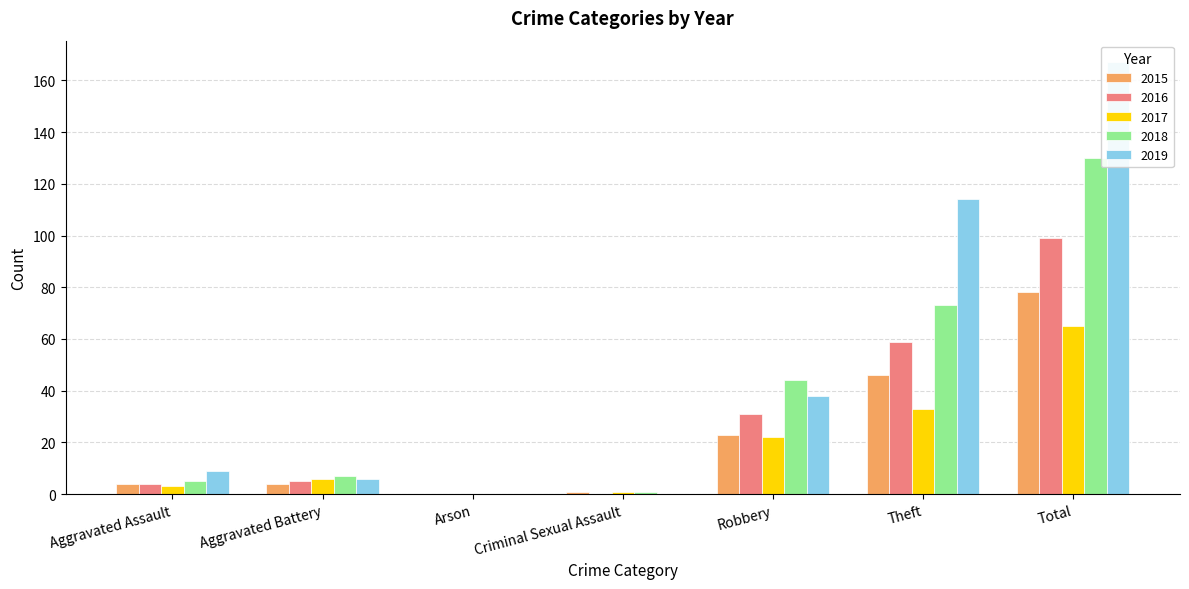

Does the chart contain any negative values?

No